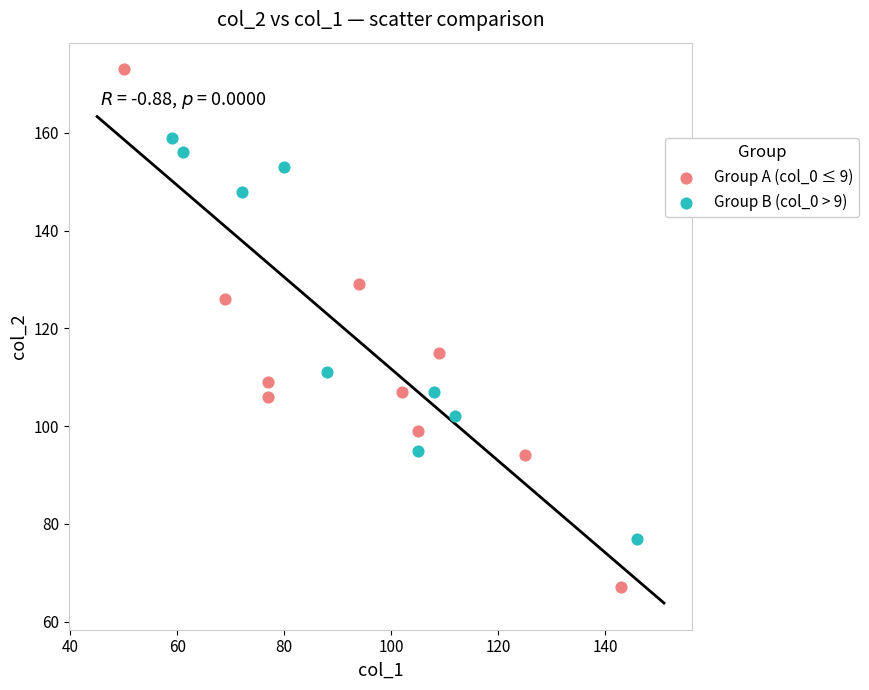

Which series contains the lowest Y value?

Group A (col_0 ≤ 9)